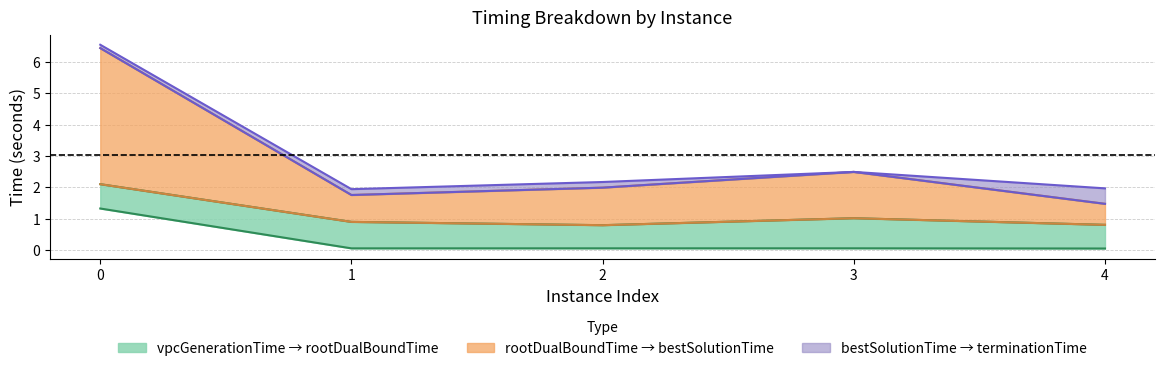

Reading left to right, what are all the values shown in this chart?

vpcGenerationTime: 1.3	0.0	0.1	0.1	0.0
rootDualBoundTime: 2.1	0.9	0.8	1.0	0.8
bestSolutionTime: 6.4	1.8	2.0	2.5	1.5
terminationTime: 6.6	1.9	2.2	2.5	2.0